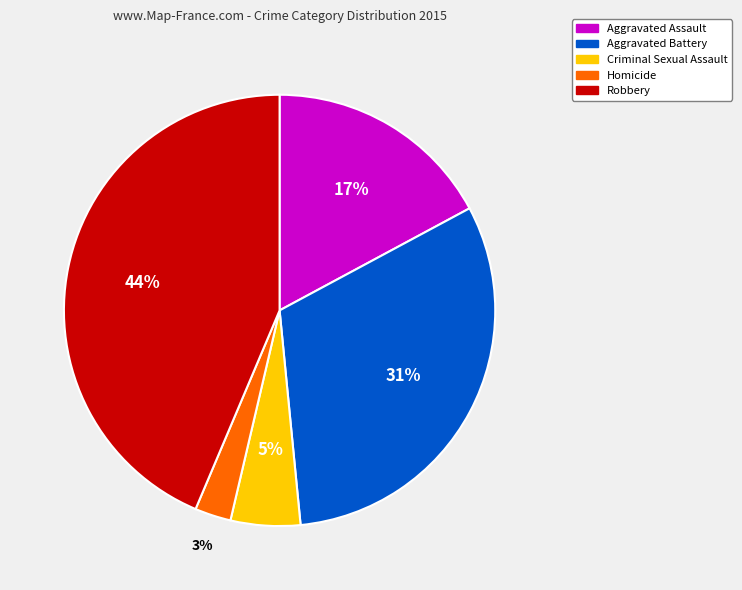

Does any single category account for the majority?

No